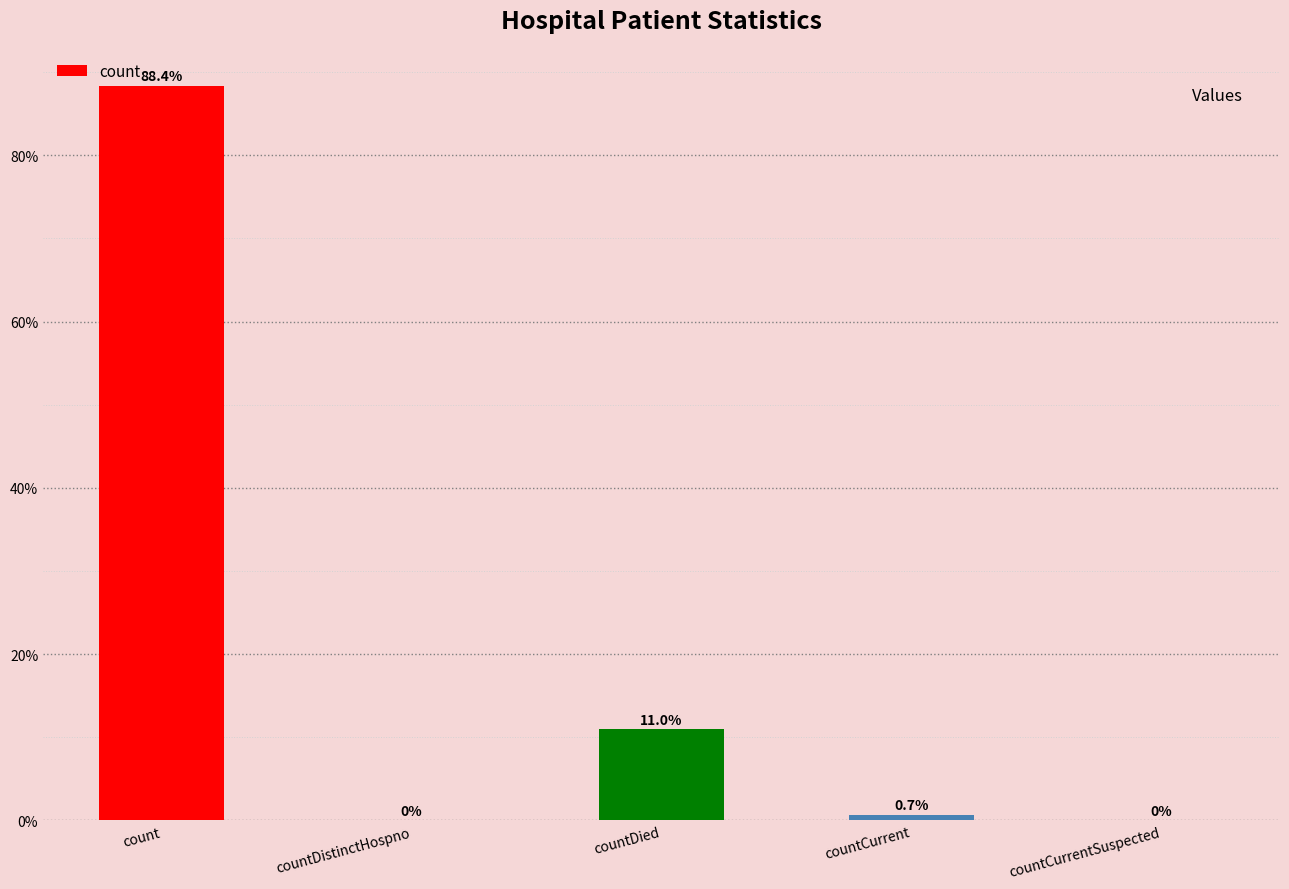

How many values are above zero?

3